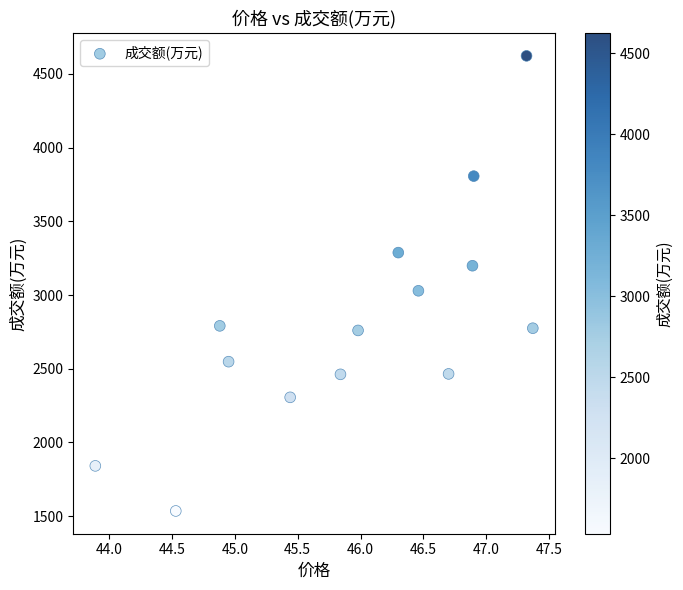

What is the range of Y values (max minus min)?

3088